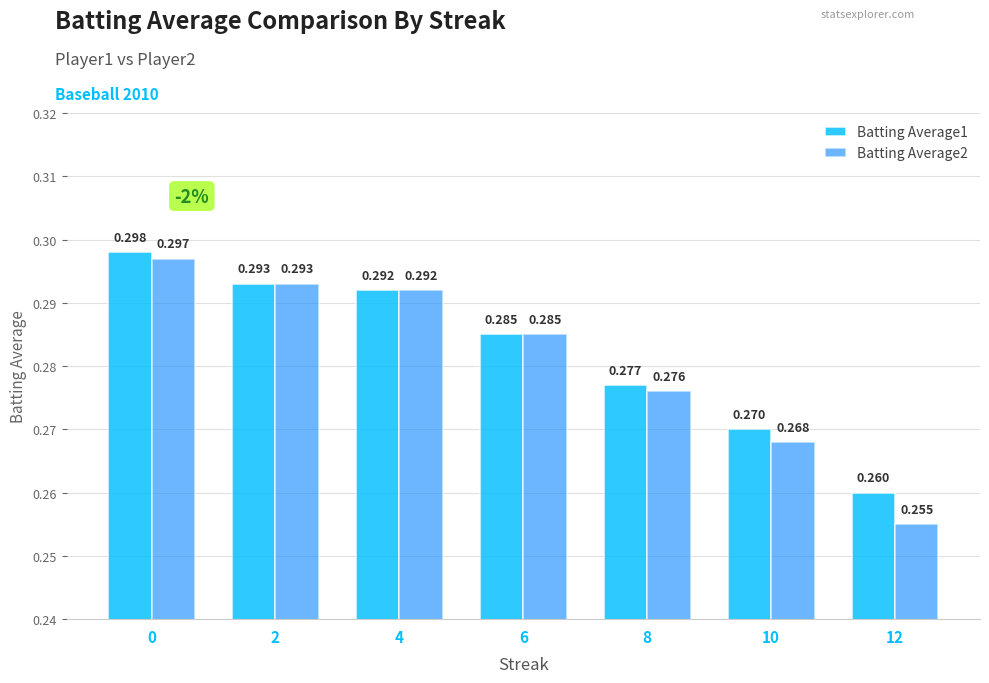

Is the value of Batting Average2 at 8 greater than the value of Batting Average1 at 4?

No